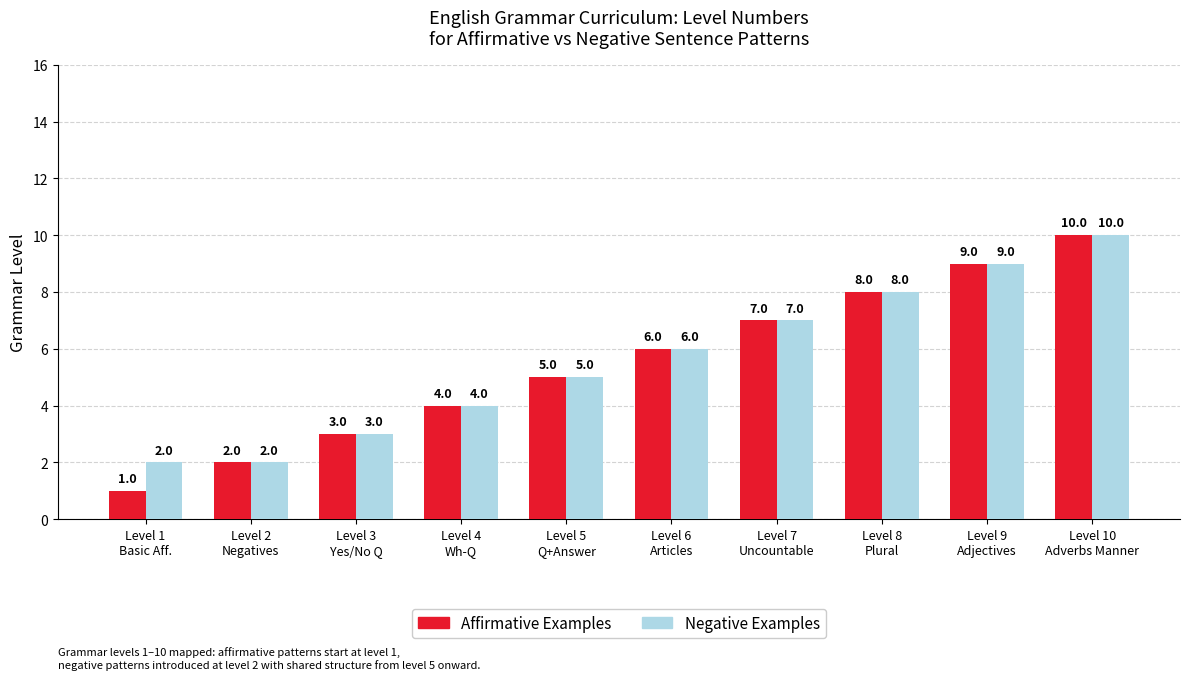

What is the average value of the Affirmative Examples series?

6